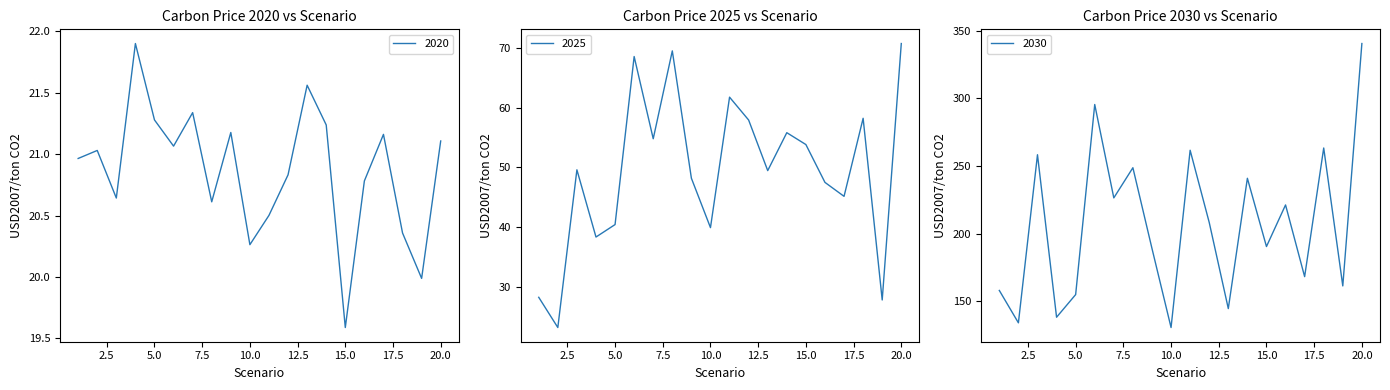

What is the spread (max minus min) of values at 4?

116.2